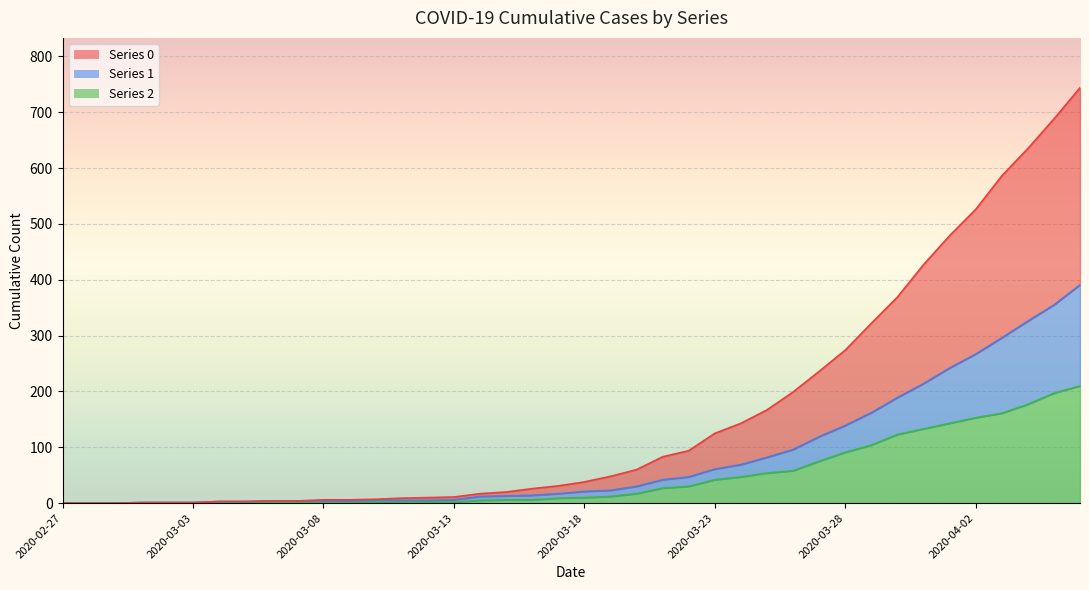

How many values in 0 are above zero?

37